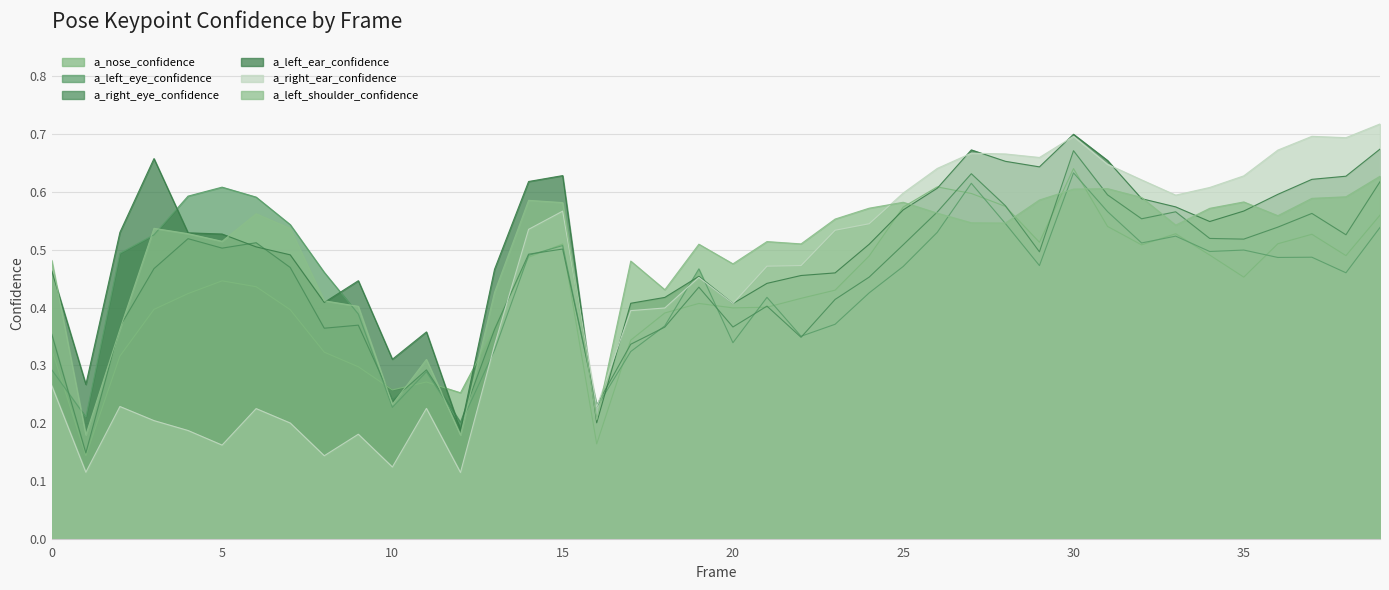

Reading left to right, transcribe all the data shown in this chart.

a_nose_confidence: 0.3	0.1	0.3	0.4	0.4	0.4	0.4	0.4	0.3	0.3	0.3	0.3	0.3	0.4	0.5	0.5	0.2	0.3	0.4	0.4	0.4	0.4	0.4	0.4	0.5	0.6	0.6	0.6	0.6	0.5	0.6	0.5	0.5	0.5	0.5	0.5	0.5	0.5	0.5	0.6
a_left_eye_confidence: 0.3	0.2	0.5	0.5	0.6	0.6	0.6	0.5	0.5	0.4	0.2	0.3	0.2	0.3	0.5	0.5	0.2	0.3	0.4	0.5	0.3	0.4	0.4	0.4	0.4	0.5	0.5	0.6	0.5	0.5	0.6	0.6	0.5	0.5	0.5	0.5	0.5	0.5	0.5	0.5
a_right_eye_confidence: 0.4	0.1	0.4	0.5	0.5	0.5	0.5	0.5	0.4	0.4	0.2	0.3	0.2	0.4	0.5	0.5	0.2	0.3	0.4	0.4	0.4	0.4	0.3	0.4	0.5	0.5	0.6	0.6	0.6	0.5	0.7	0.6	0.6	0.6	0.5	0.5	0.5	0.6	0.5	0.6
a_left_ear_confidence: 0.5	0.3	0.5	0.7	0.5	0.5	0.5	0.5	0.4	0.4	0.3	0.4	0.2	0.5	0.6	0.6	0.2	0.4	0.4	0.5	0.4	0.4	0.5	0.5	0.5	0.6	0.6	0.7	0.7	0.6	0.7	0.7	0.6	0.6	0.5	0.6	0.6	0.6	0.6	0.7
a_right_ear_confidence: 0.3	0.1	0.2	0.2	0.2	0.2	0.2	0.2	0.1	0.2	0.1	0.2	0.1	0.3	0.5	0.6	0.2	0.4	0.4	0.5	0.4	0.5	0.5	0.5	0.5	0.6	0.6	0.7	0.7	0.7	0.7	0.6	0.6	0.6	0.6	0.6	0.7	0.7	0.7	0.7
a_left_shoulder_confidence: 0.5	0.2	0.4	0.5	0.5	0.5	0.6	0.5	0.4	0.4	0.2	0.3	0.2	0.4	0.6	0.6	0.2	0.5	0.4	0.5	0.5	0.5	0.5	0.6	0.6	0.6	0.6	0.5	0.5	0.6	0.6	0.6	0.6	0.5	0.6	0.6	0.6	0.6	0.6	0.6